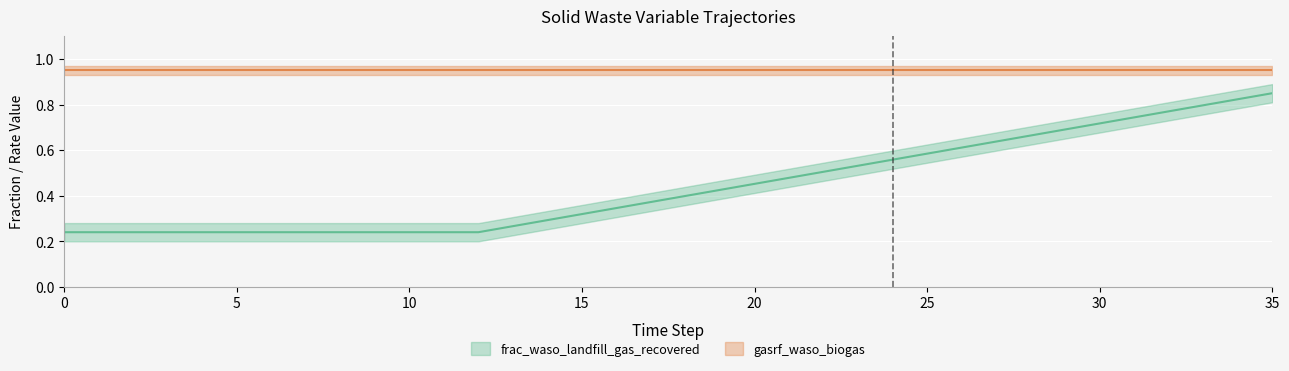

The chart shows a value of 1.5 at 35. True or false?

False